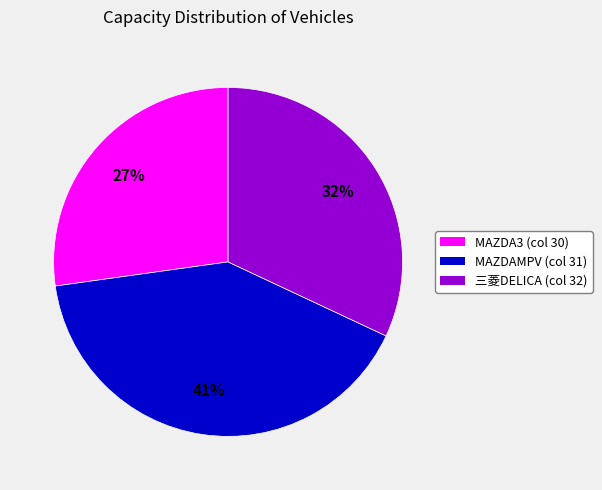

Does 三菱DELICA (col 32) account for over 50% of the chart?

No